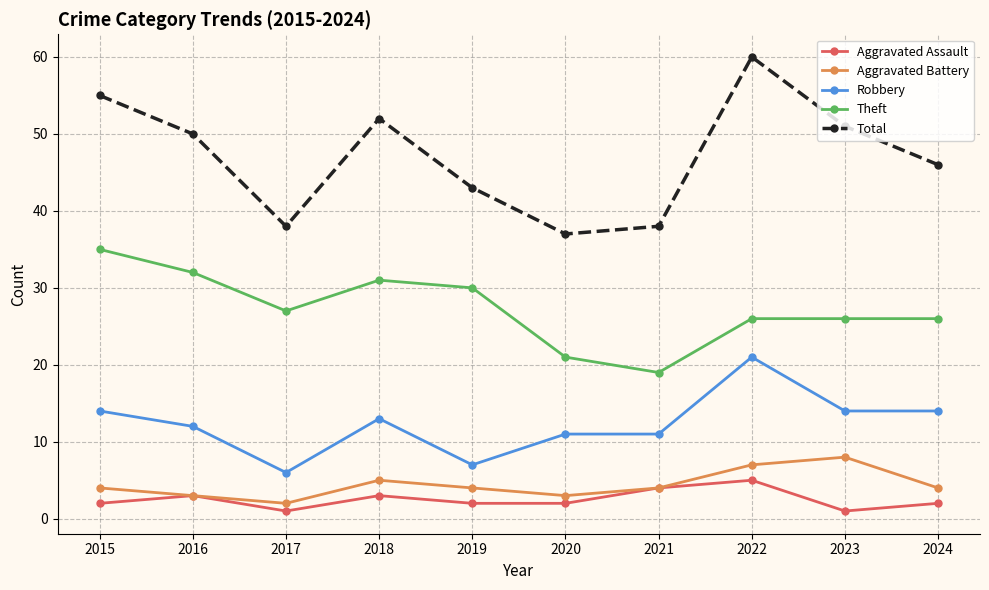

Which series has the largest total across all categories?

Total